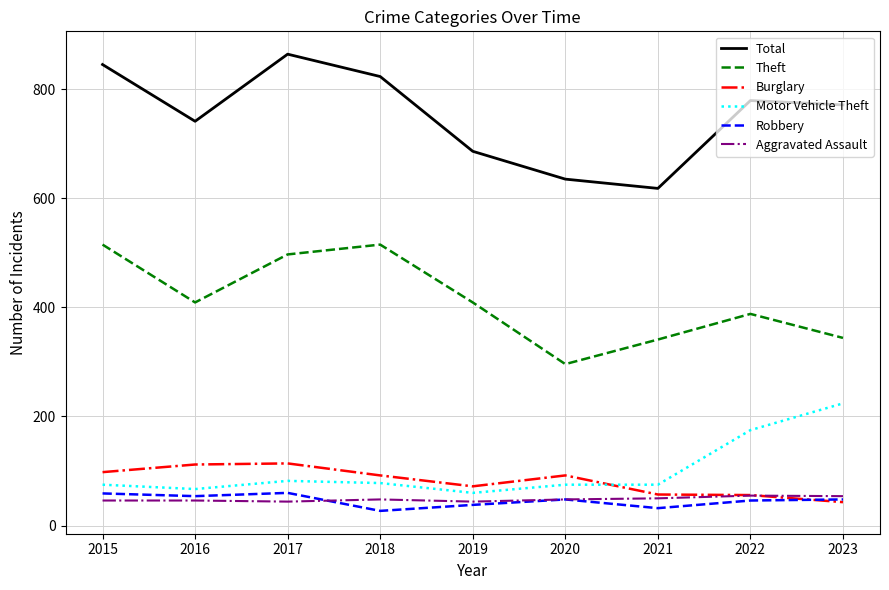

The value of Theft at 2016 is 409. True or false?

True